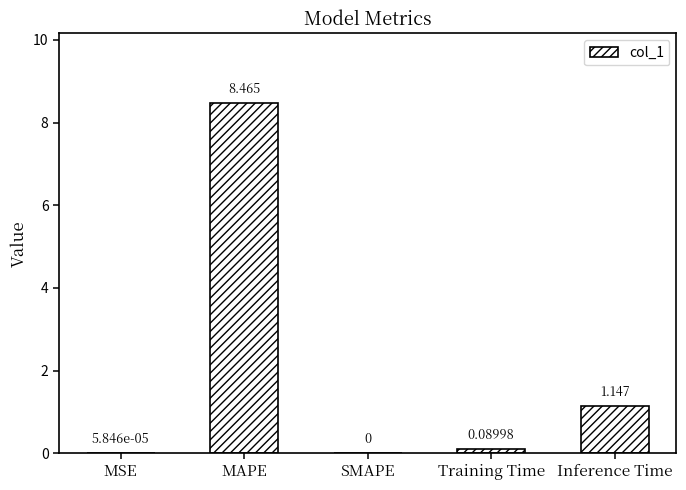

What is the sum of all values?

9.7